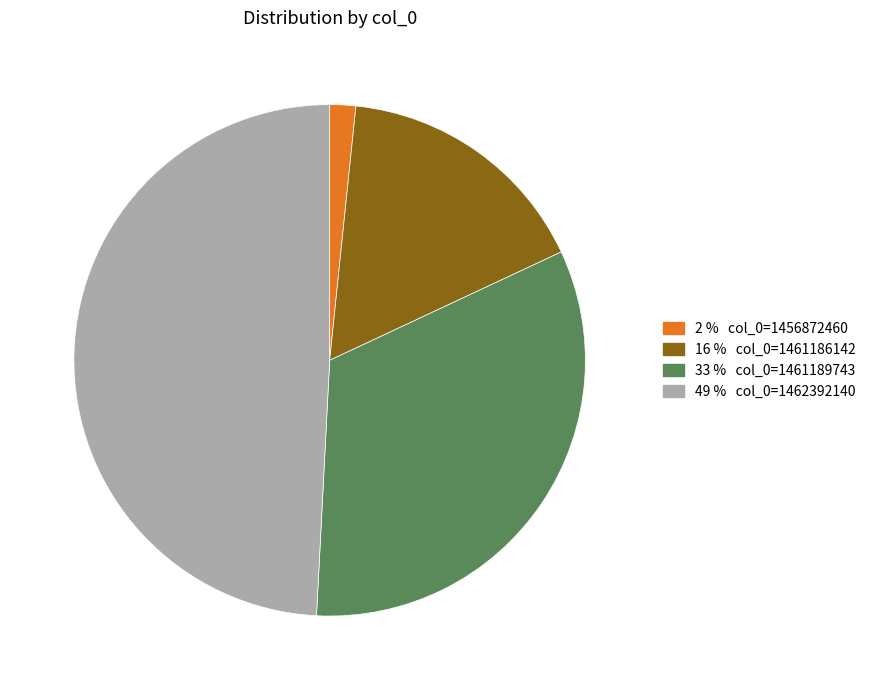

Is there a majority slice in this chart?

No